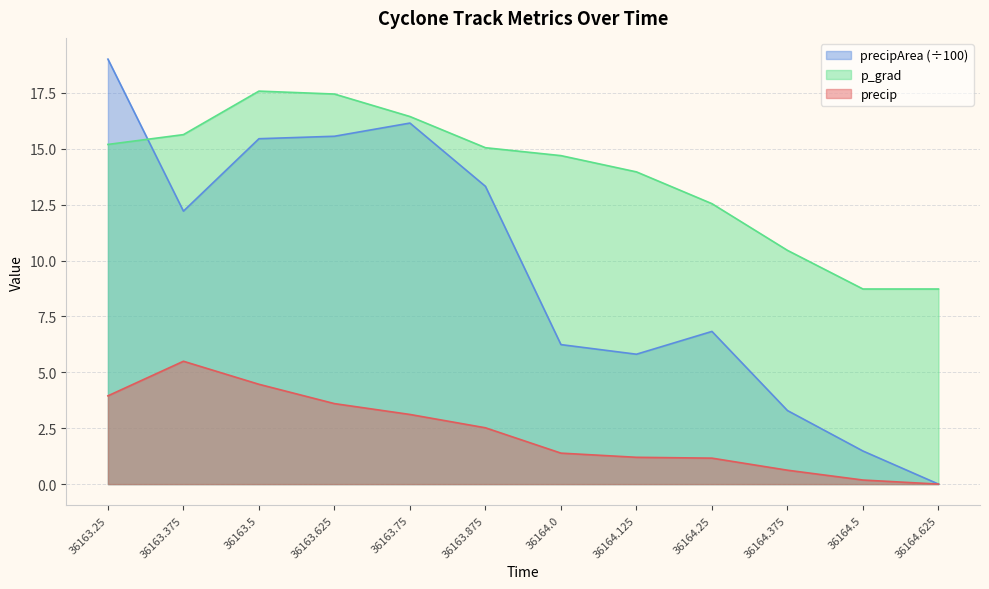

How many lines are shown in the chart?

3